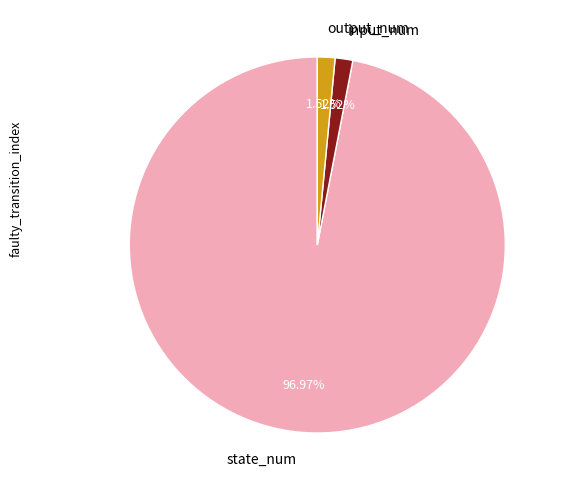

What is the largest slice in the pie chart?

state_num